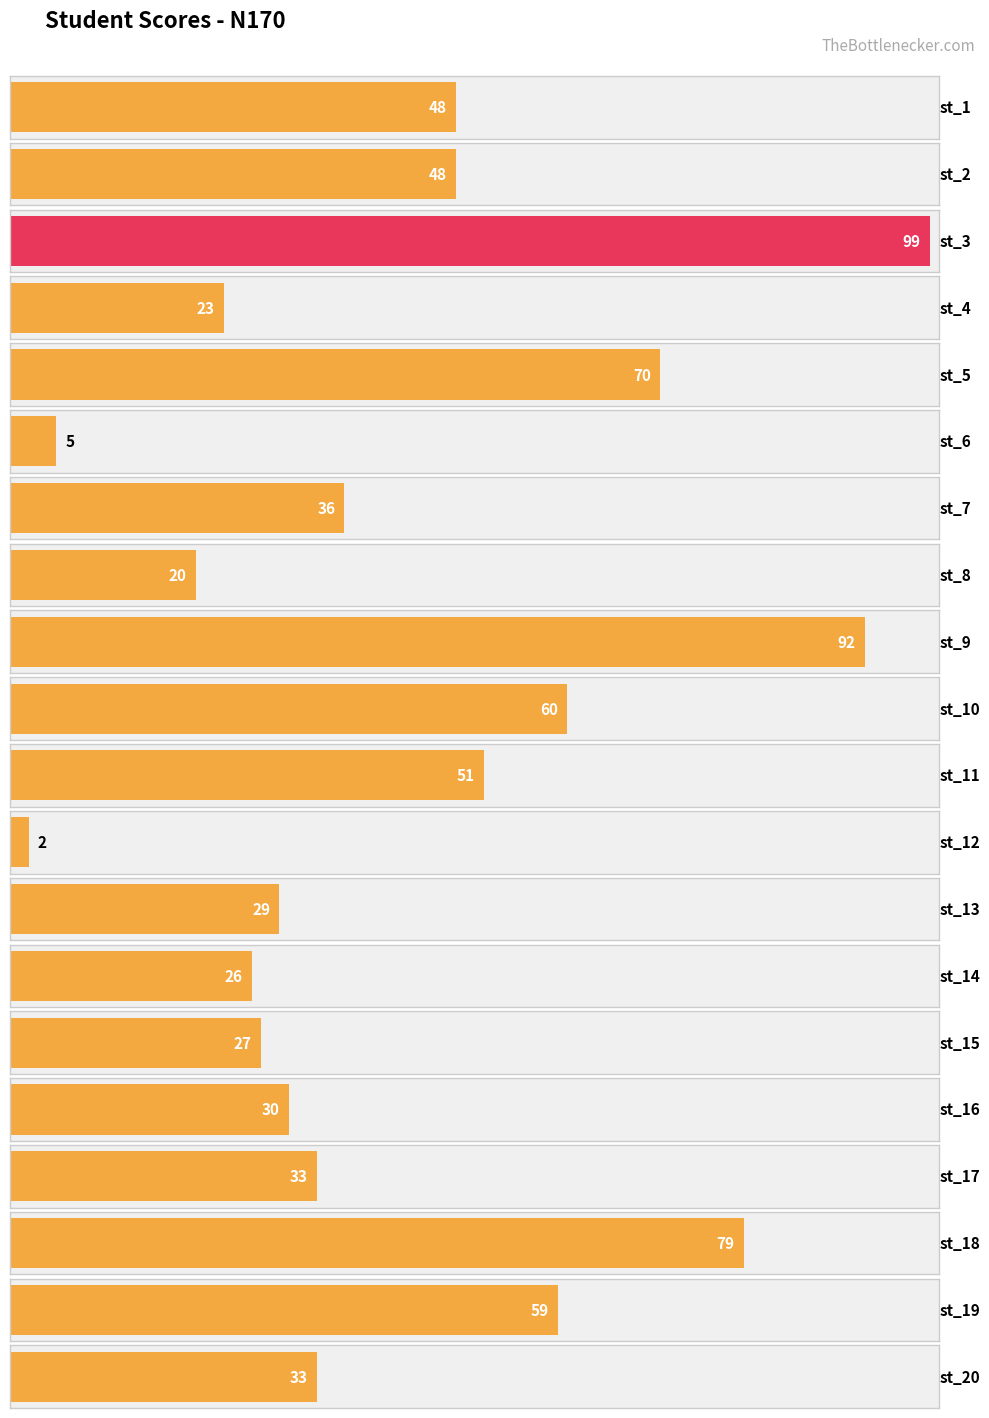

Reading left to right, transcribe all the data shown in this chart.

48	48	99	23	70	5	36	20	92	60	51	2	29	26	27	30	33	79	59	33